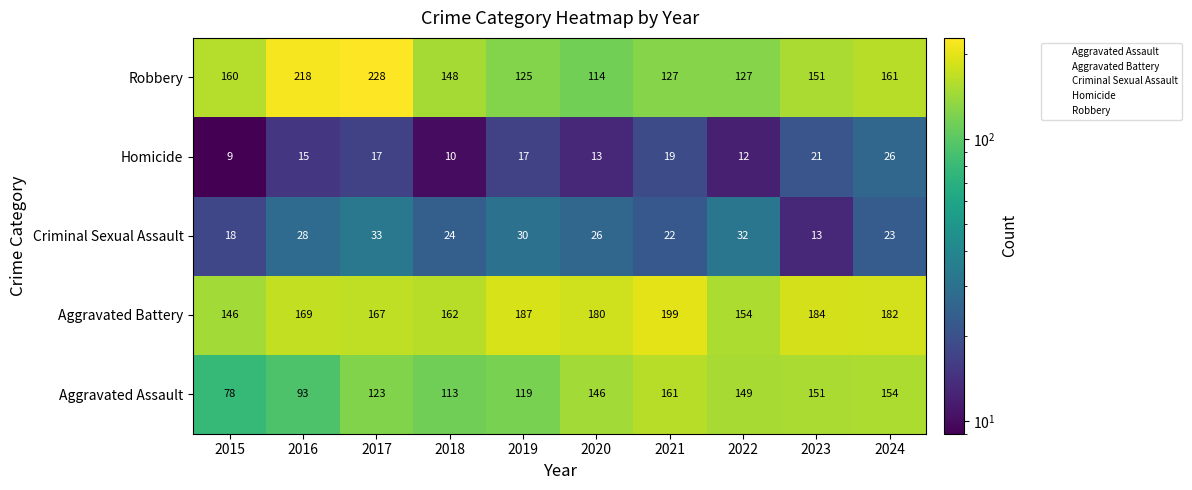

Is it true that Homicide equals 12 at 2022?

True